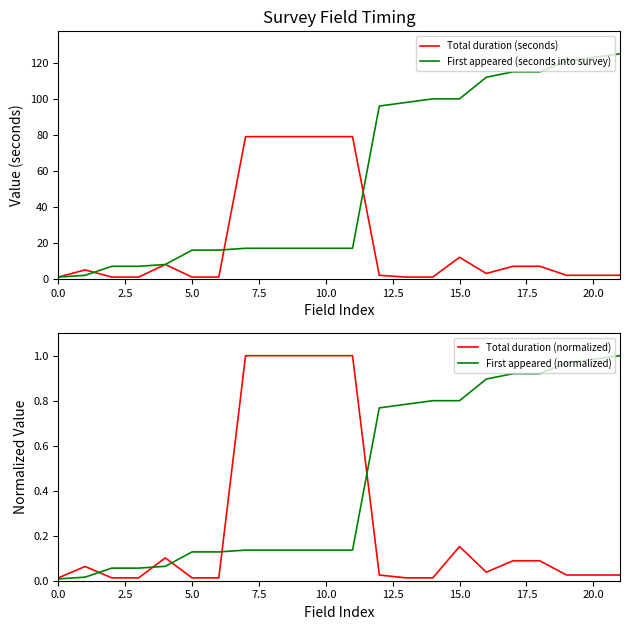

What is the greatest value displayed?

125.0